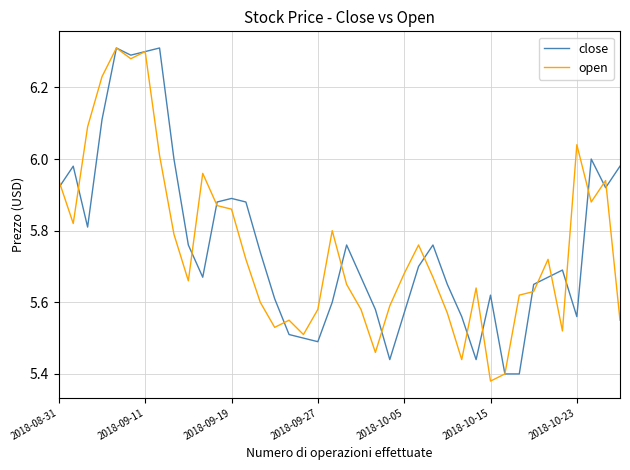

How many lines are shown in the chart?

2